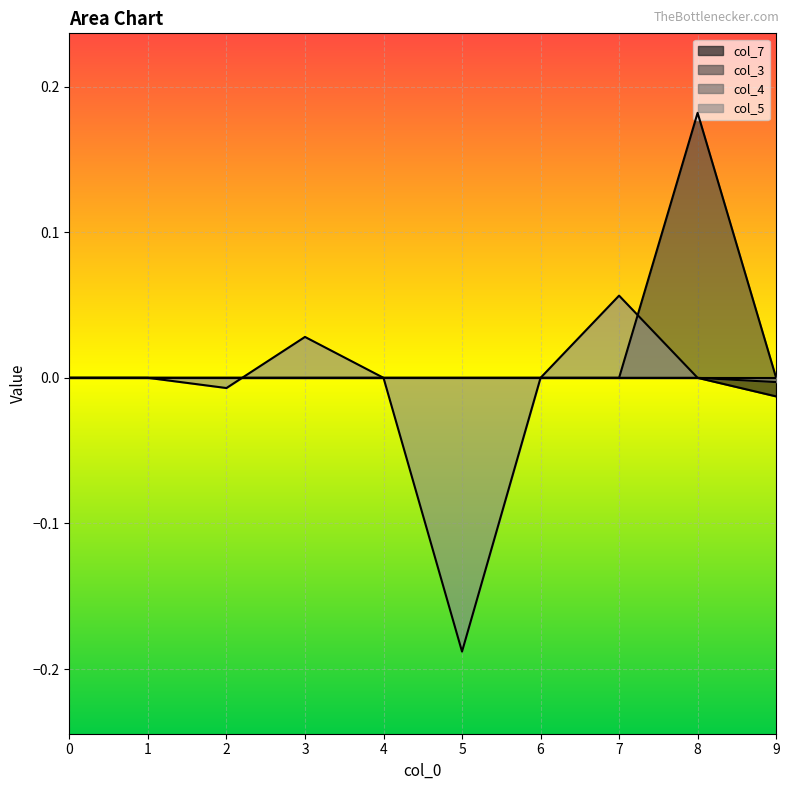

At which category does col_3 reach its first local peak?

8